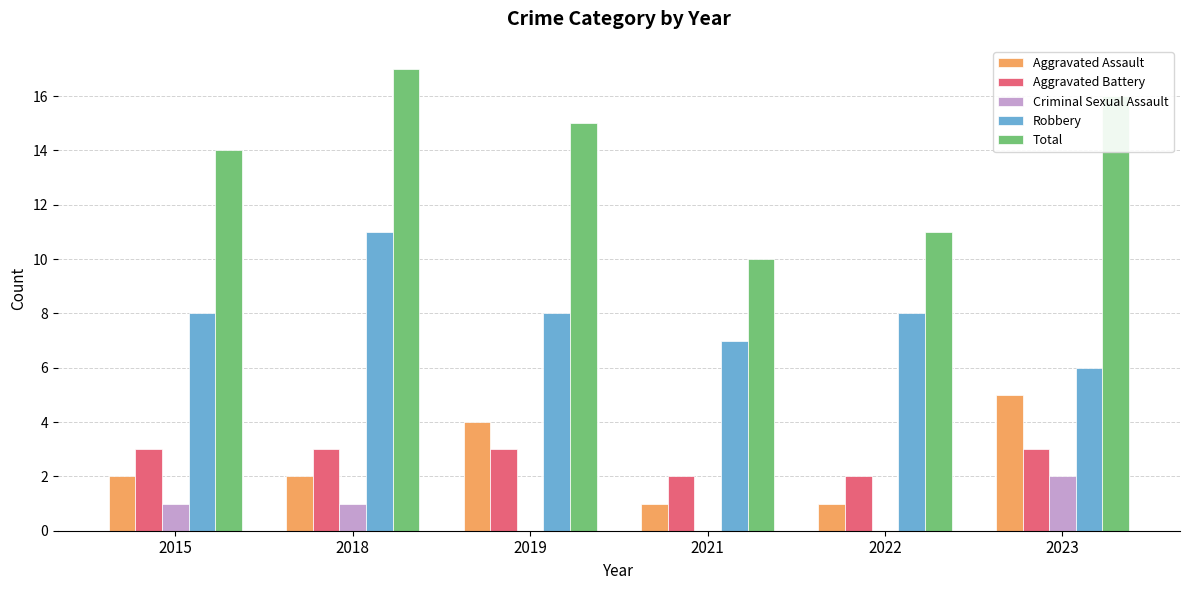

Is the value of Criminal Sexual Assault at 2018 greater than the value of Robbery at 2019?

No